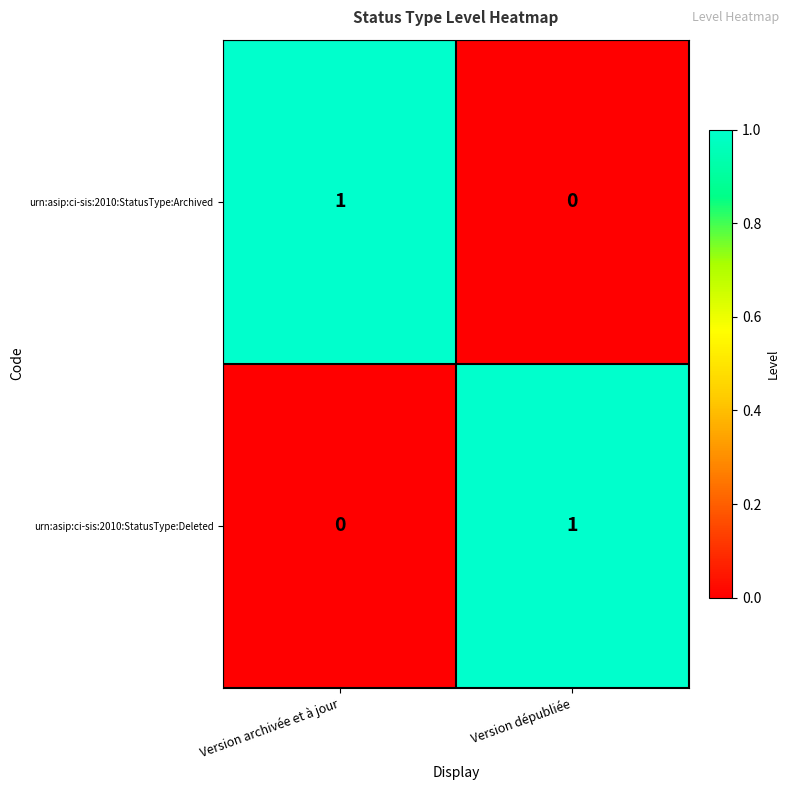

Reading left to right, list all the values displayed in this chart.

urn:asip:ci-sis:2010:StatusType:Archived: 1	0
urn:asip:ci-sis:2010:StatusType:Deleted: 0	1